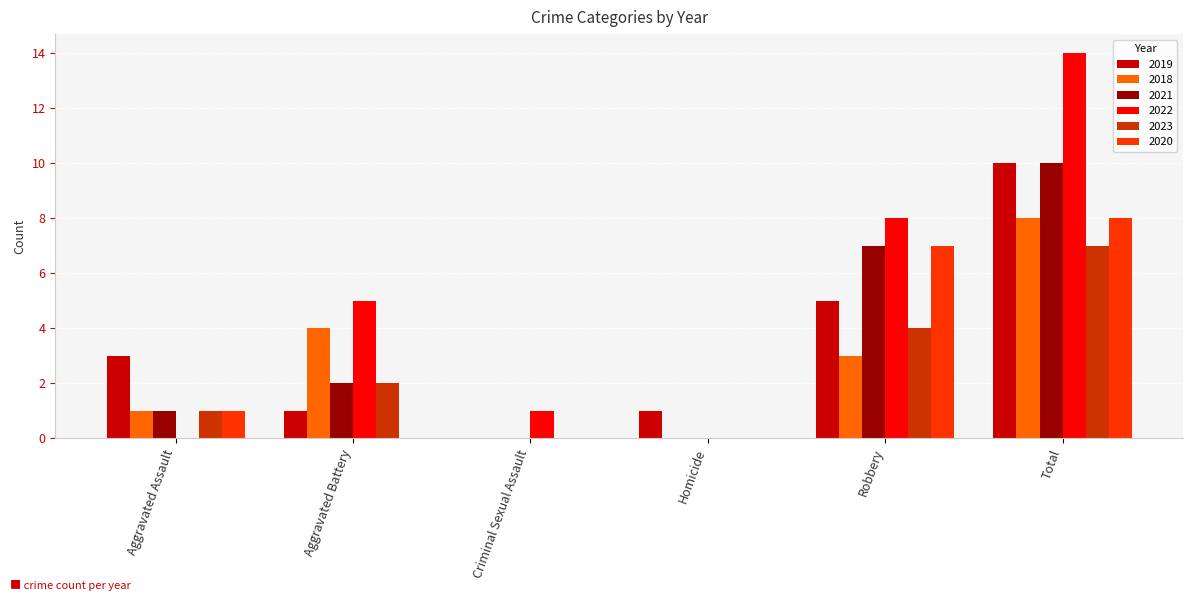

True or false: 2019 has a value of 1 at Aggravated Battery.

True